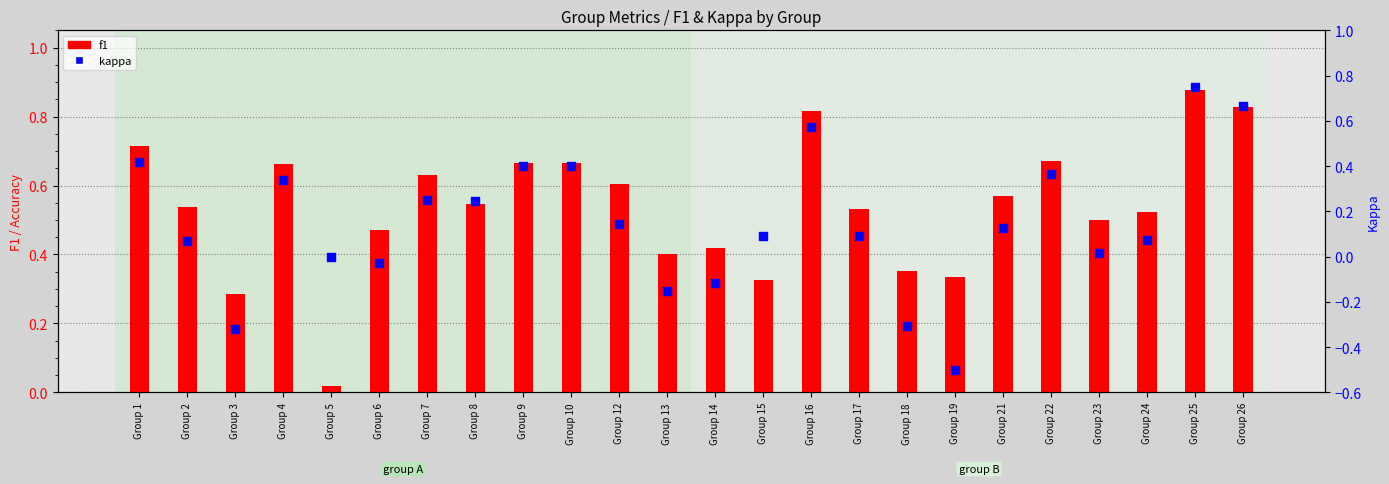

Which series contains the lowest Y value?

kappa